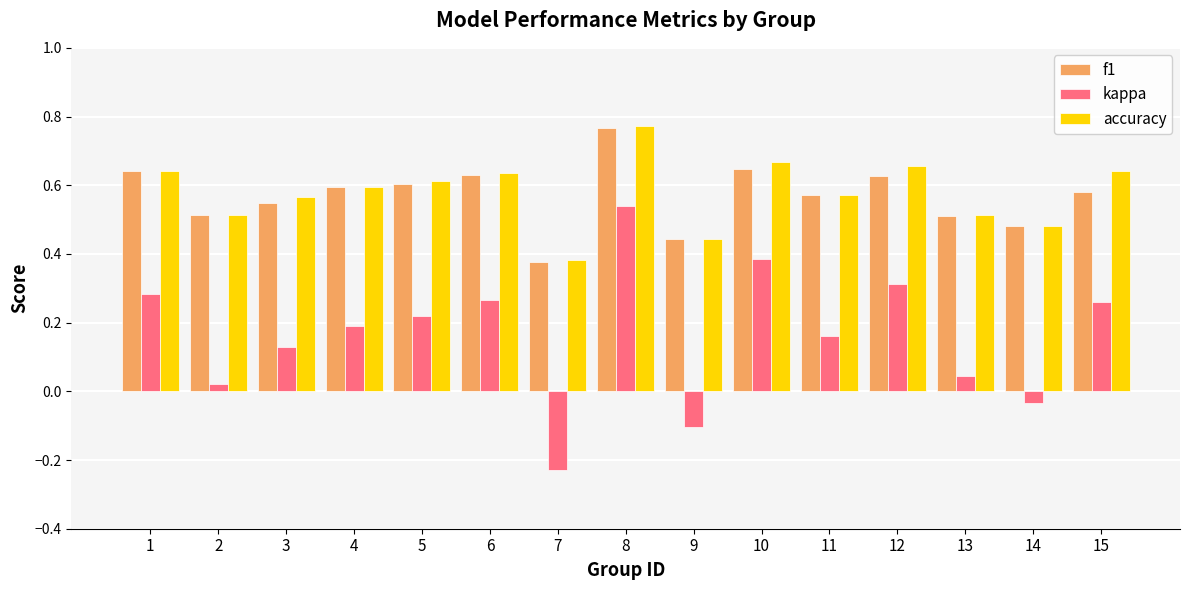

Which category has the highest value in the f1 series?

8